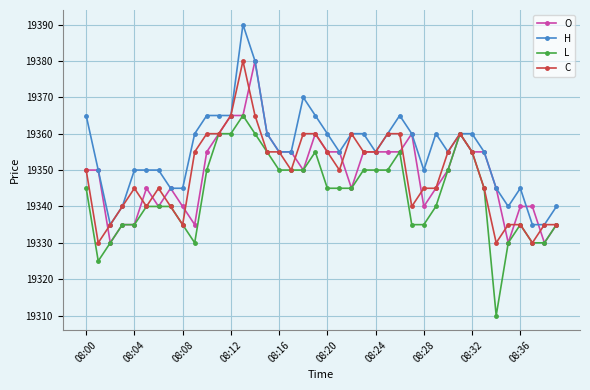

What are all the series names shown in the legend?

O, H, L, C